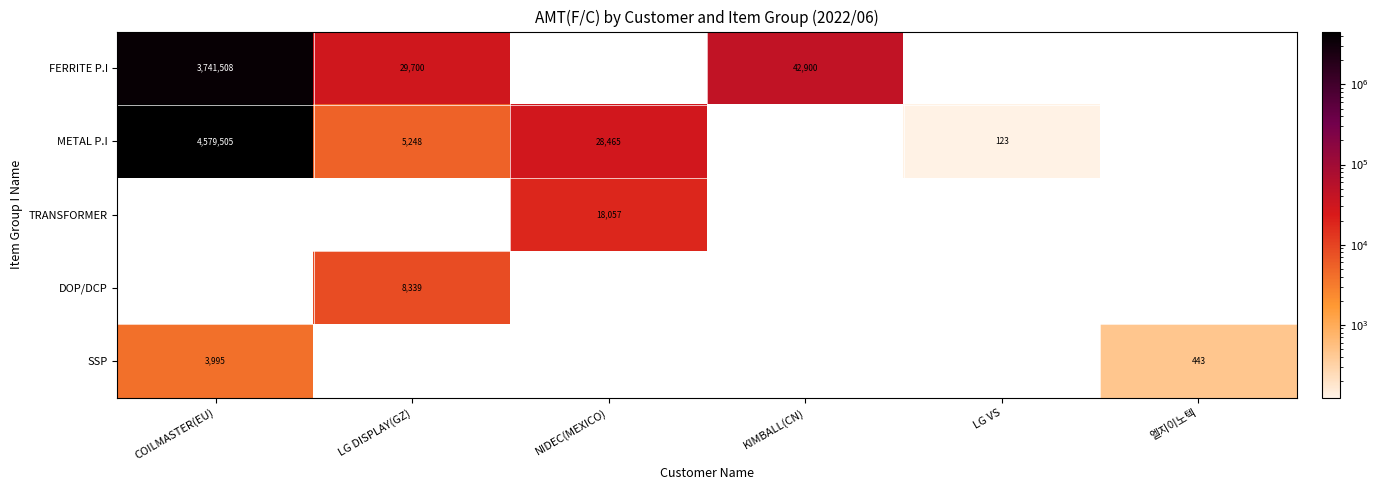

The value of METAL P.I at COILMASTER(EU) is 6763198. True or false?

False